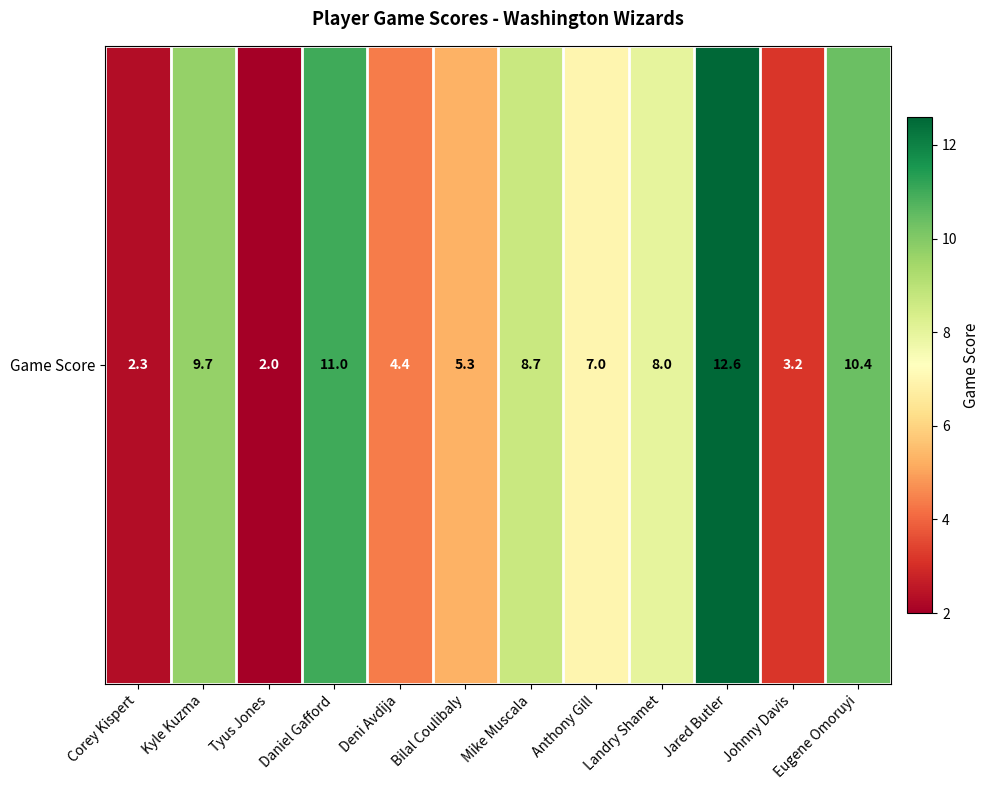

Read the value at Johnny Davis.

3.2